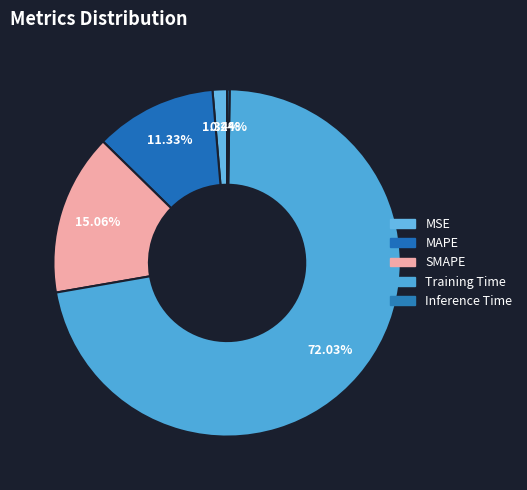

What is the total percentage of Inference Time and MAPE?

11.6%